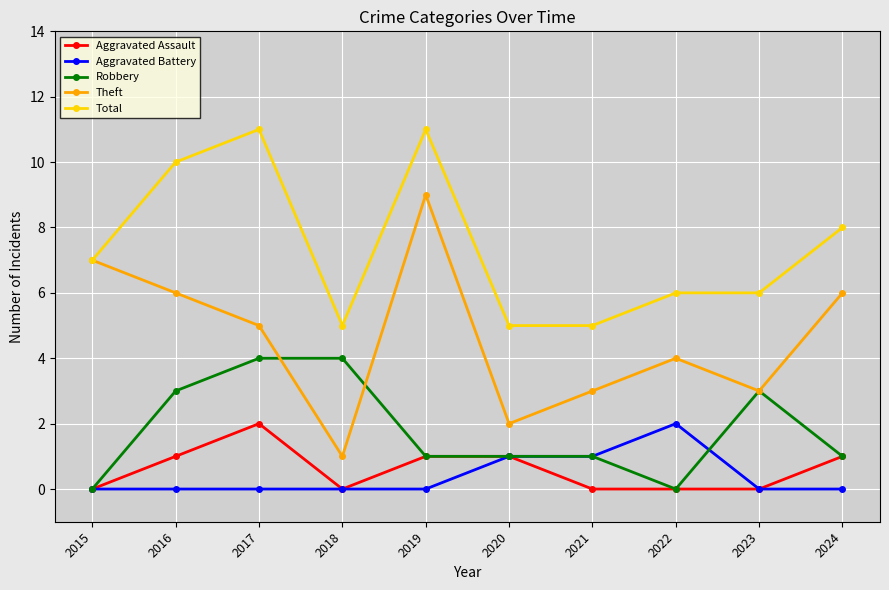

True or false: Aggravated Battery and Theft cross at least once.

False